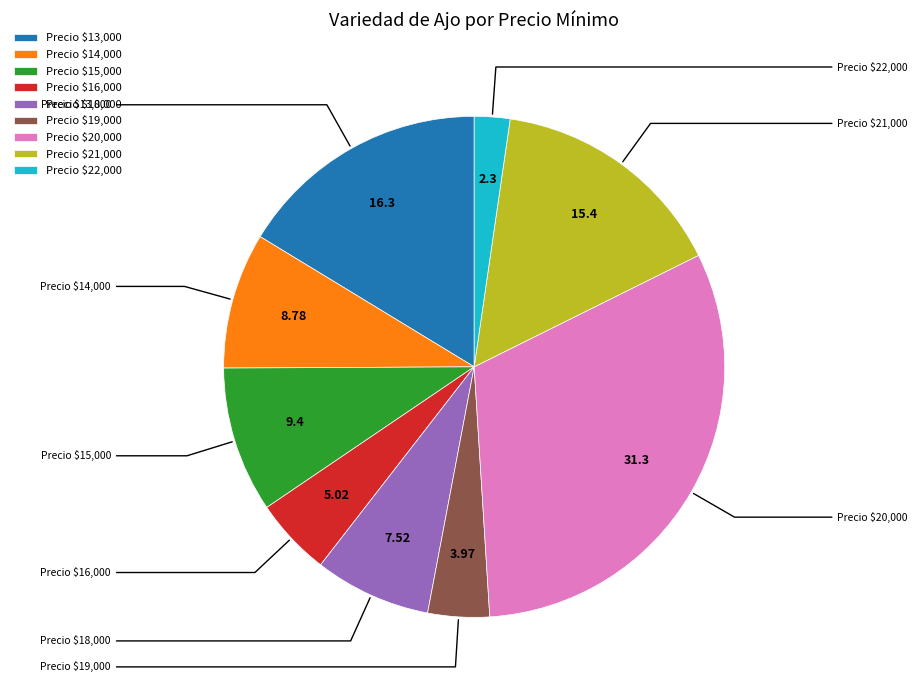

Is there a majority slice in this chart?

No